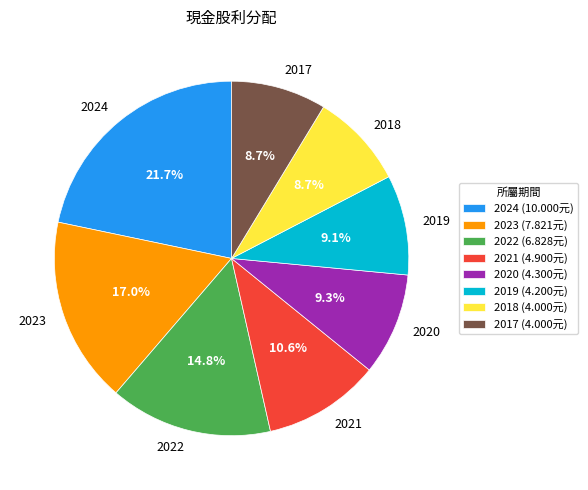

How many segments does this pie chart have?

8